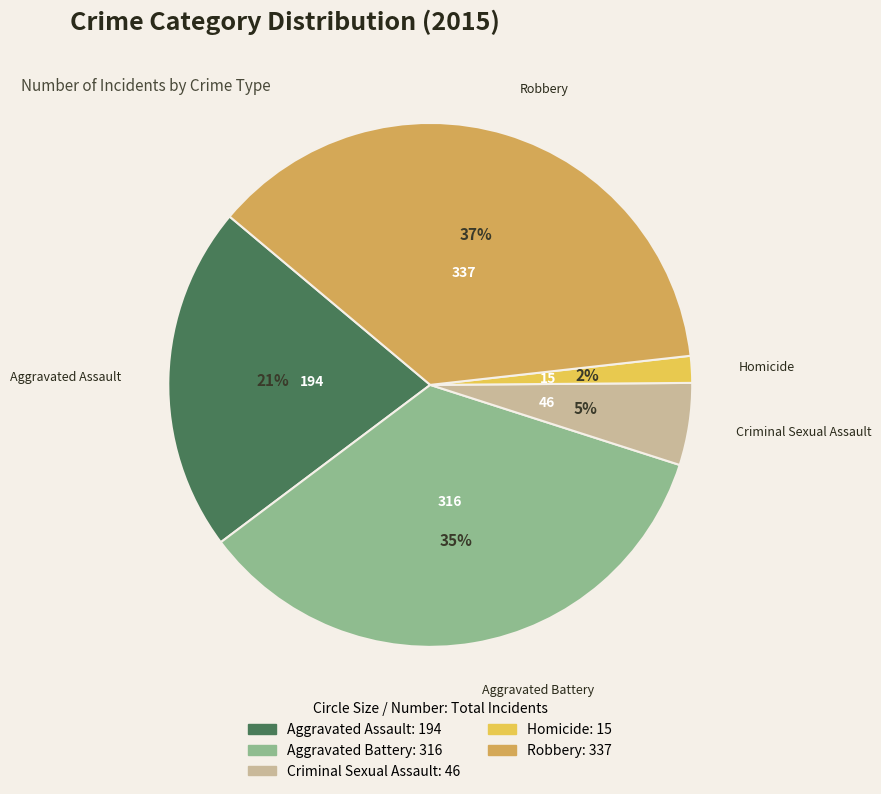

Does Criminal Sexual Assault represent more than half of the total?

No